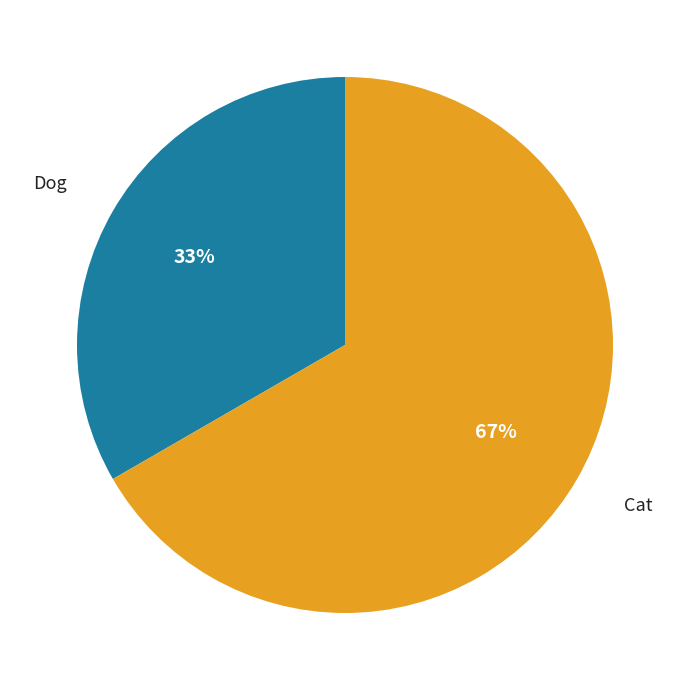

What is the smallest slice in the pie chart?

Dog